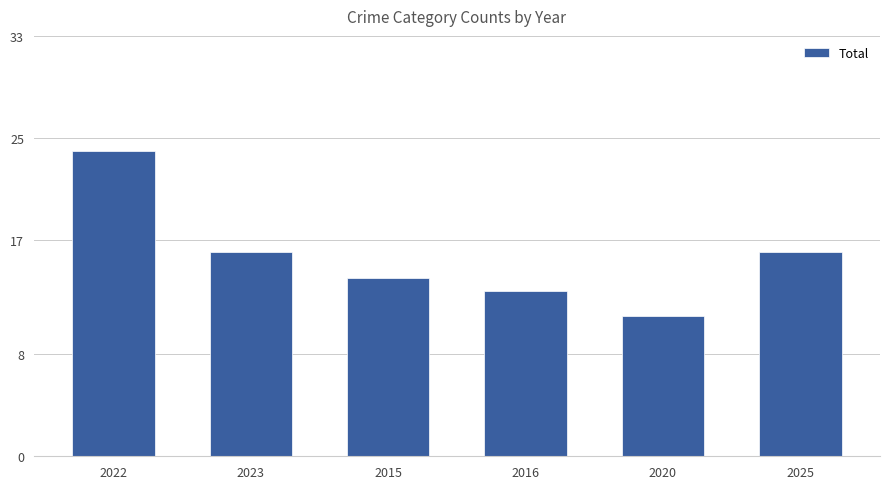

The value at 2015 is 7. True or false?

False